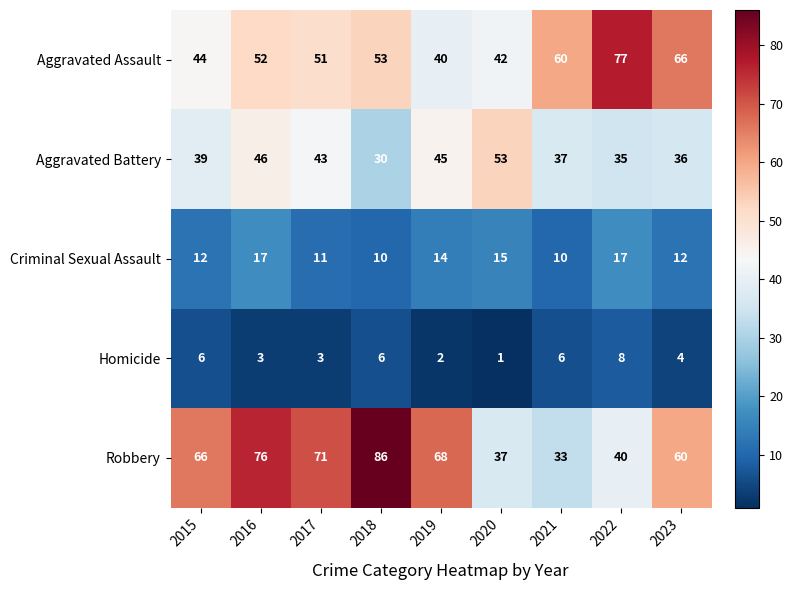

At 2016, list the series in order from smallest to largest.

Homicide, Criminal Sexual Assault, Aggravated Battery, Aggravated Assault, Robbery